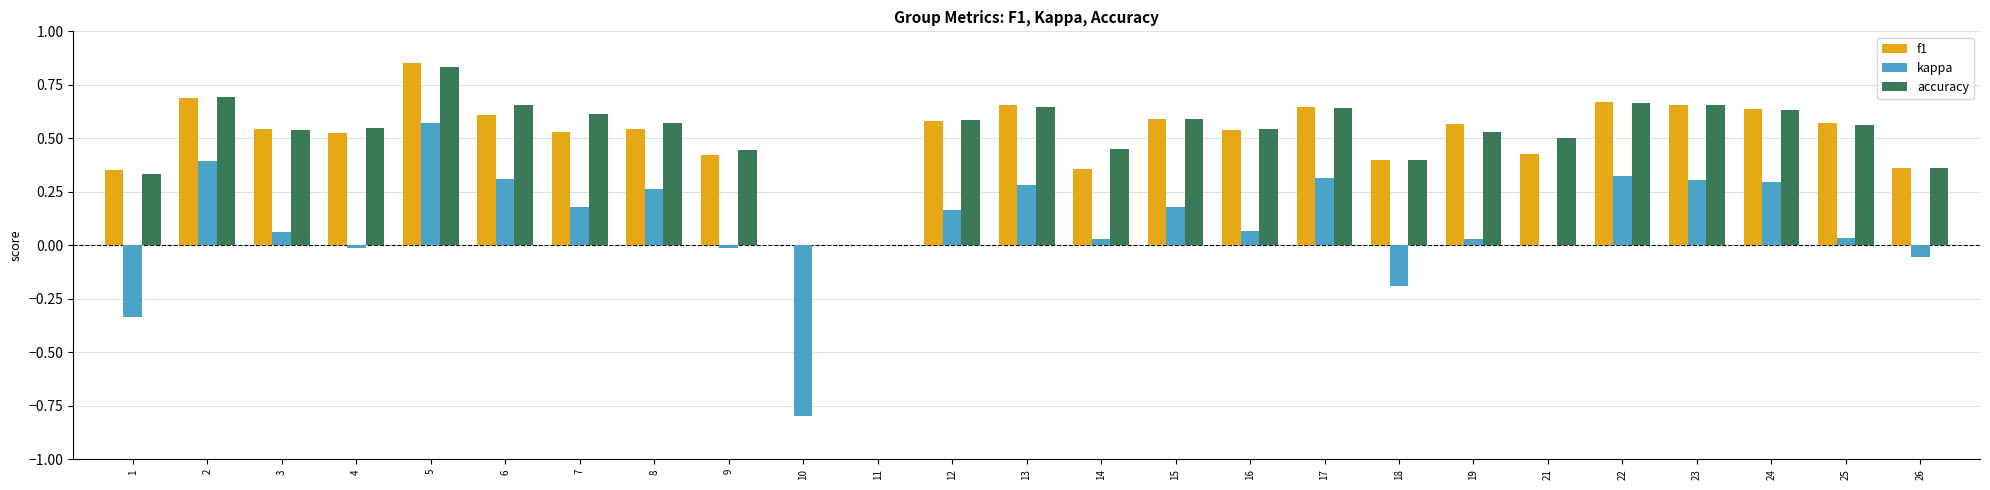

Which series changed the most between 6 and 7?

kappa